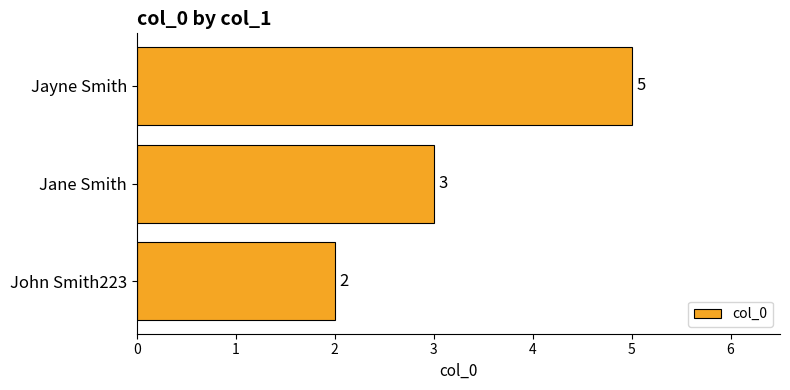

Reading bottom to top, what are all the values shown in this chart?

2	3	5